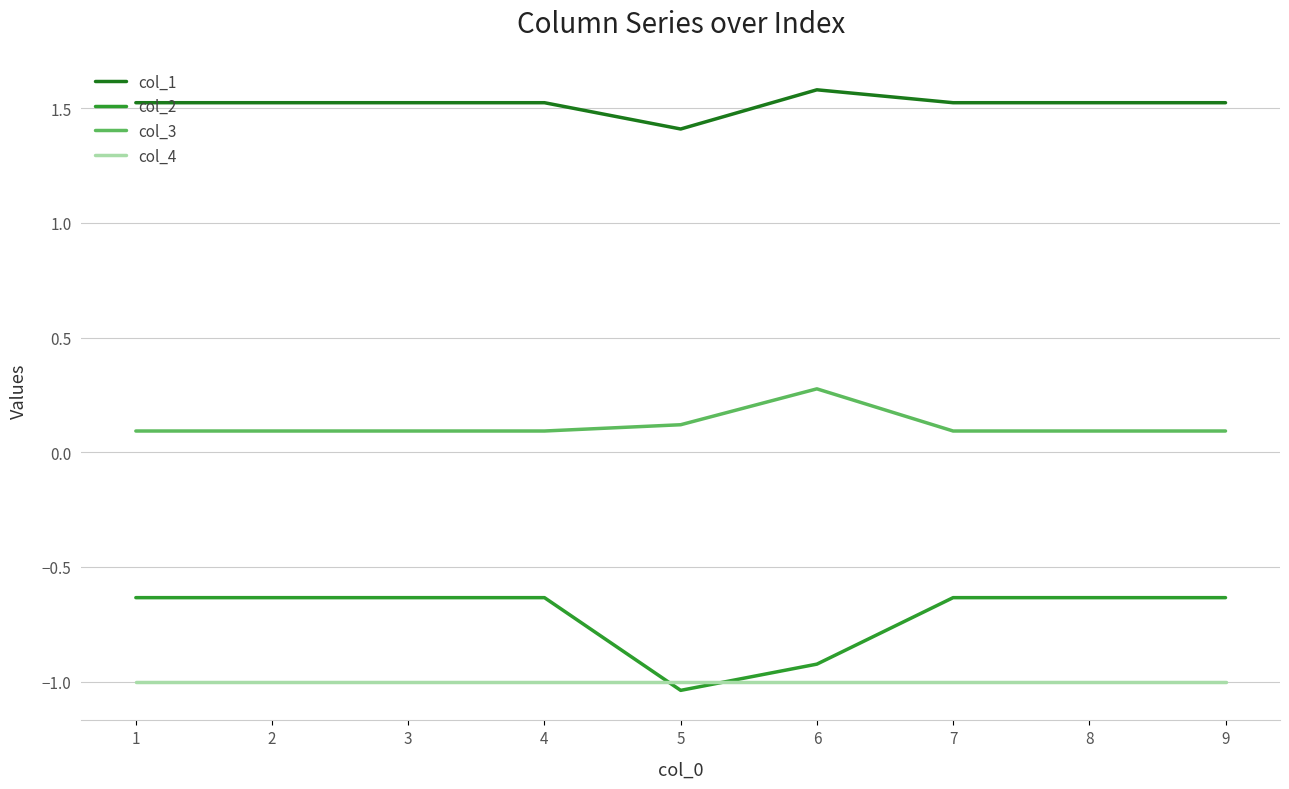

Which series has the widest spread of values?

col_2